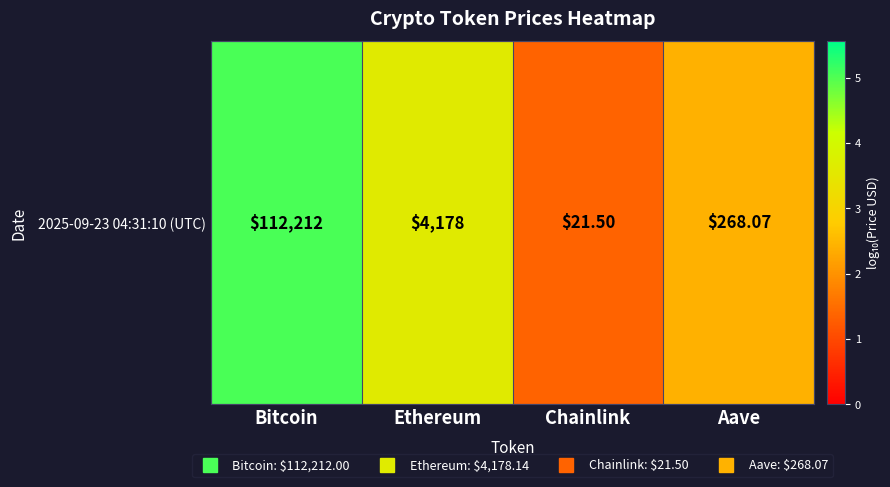

What is the change in value from Bitcoin to Ethereum?

-1.4